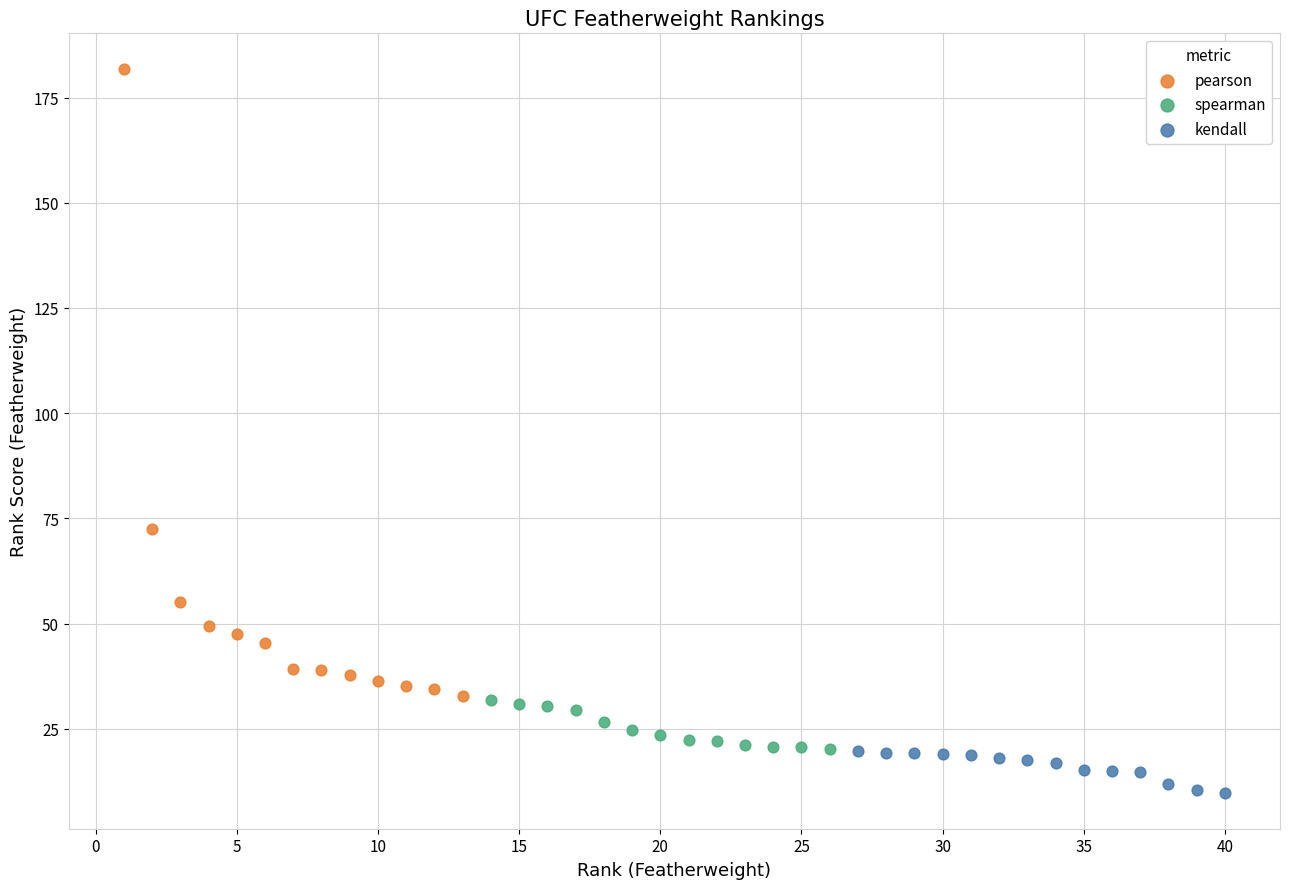

Which series has the widest spread of Y values?

pearson